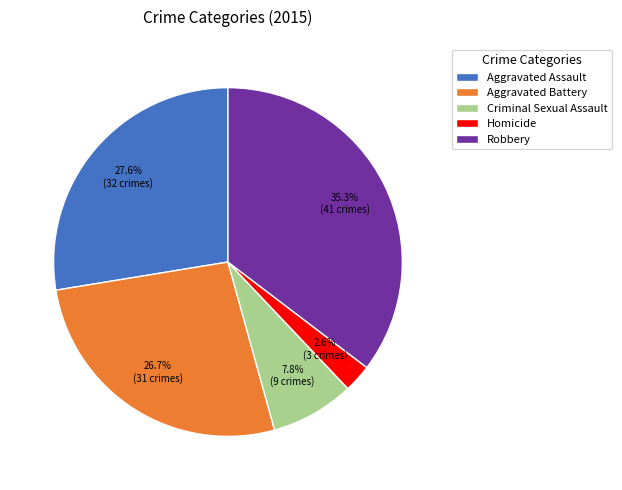

To the nearest percent, what is the combined percentage of Aggravated Assault and Robbery?

63%